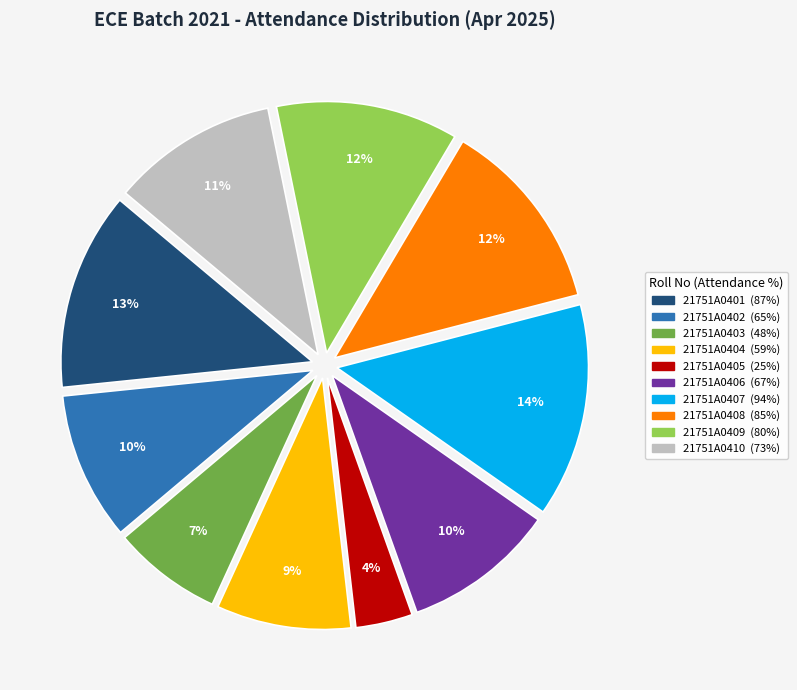

Which has a higher value, 21751A0404 or 21751A0408?

21751A0408